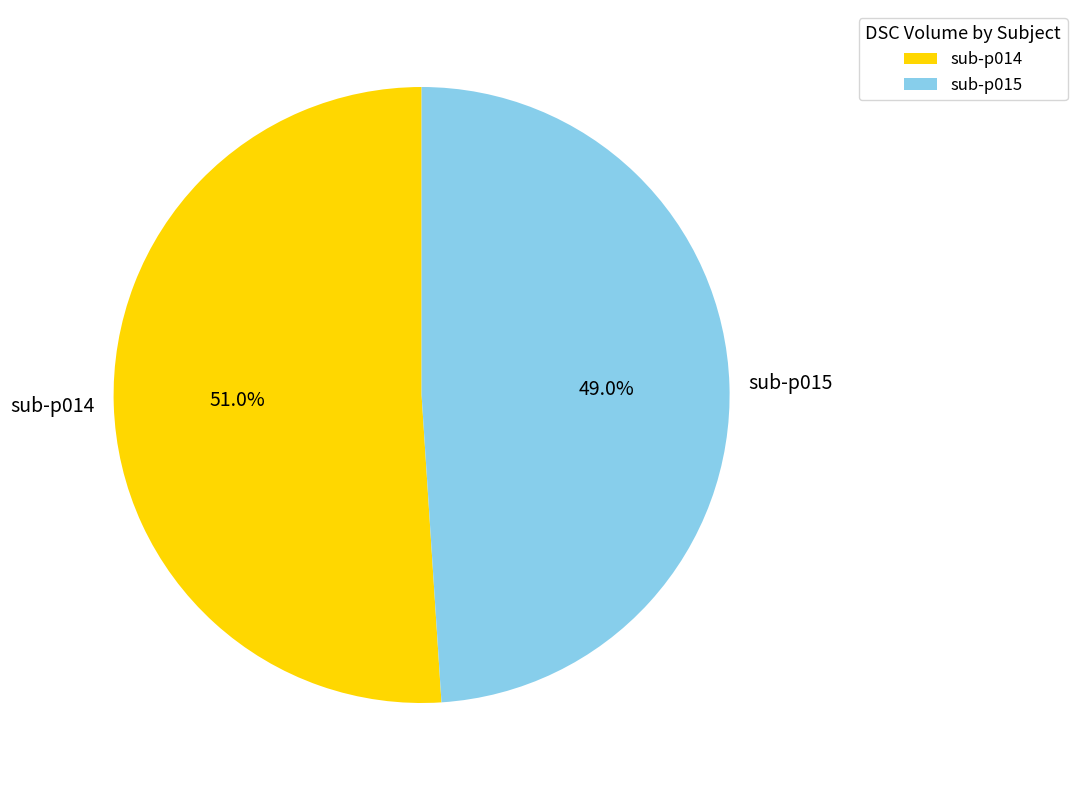

Which slice is the largest?

sub-p014